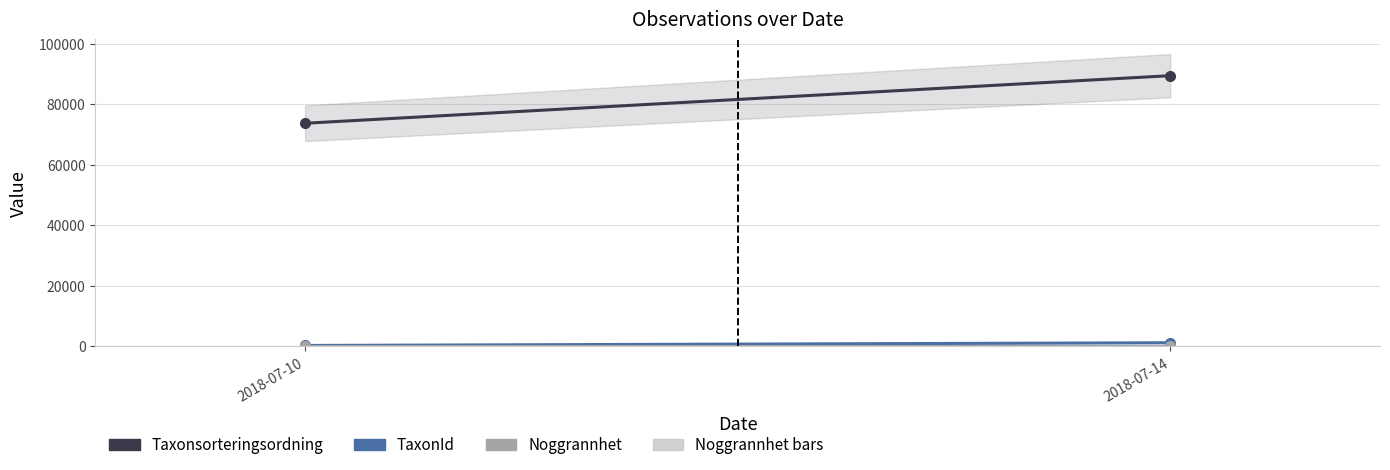

Between 2018-07-10 and 2018-07-14, which is larger?

2018-07-14